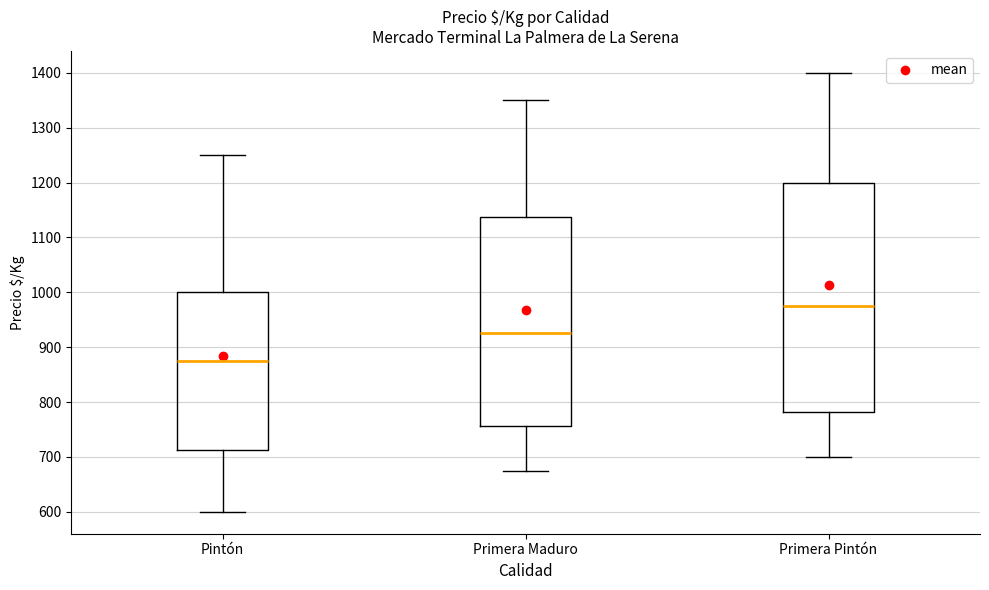

Where does the median line of the box for Primera Pintón sit on the y-axis? The values are not printed on the chart, so give them approximately, as read against the axis.

980